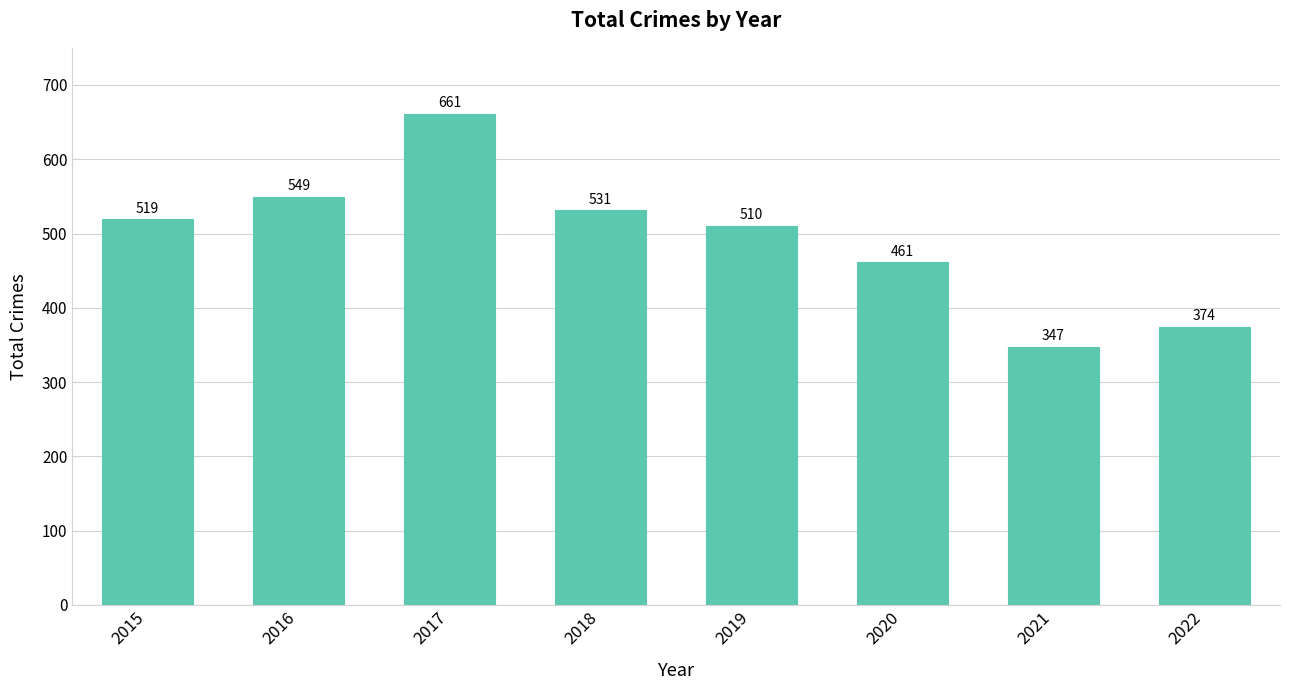

Approximately how many times larger is the value at 2017 compared to 2018?

1.2